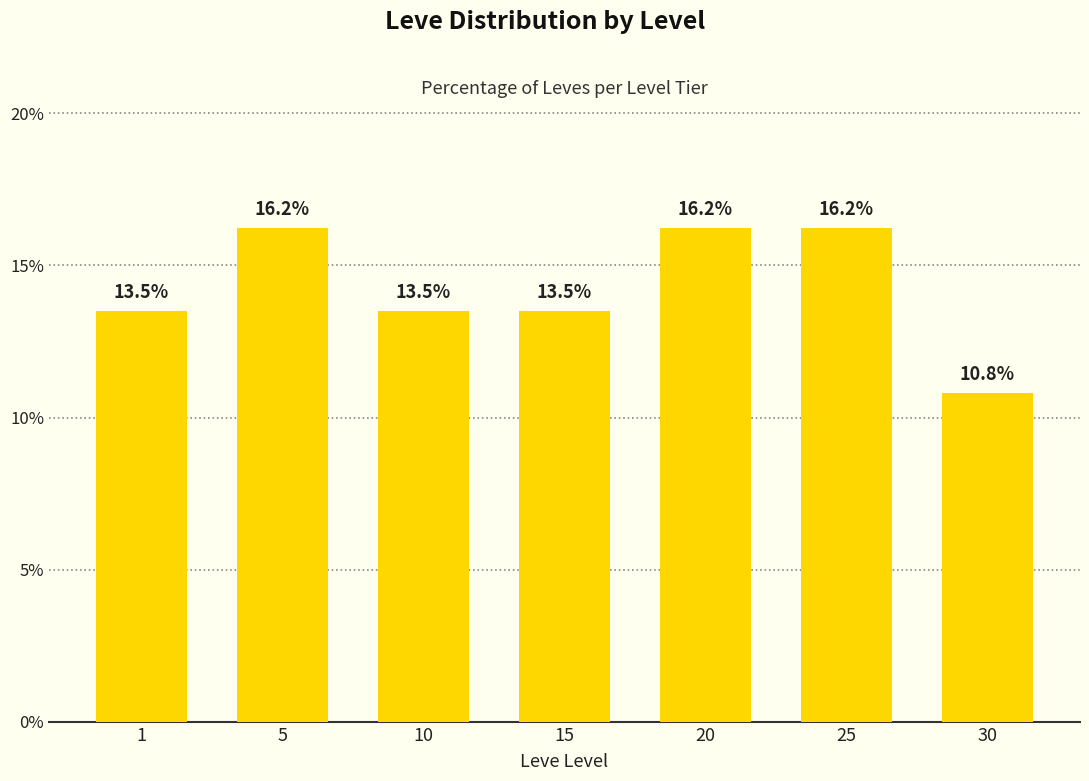

What is the approximate value at 5?

16.2